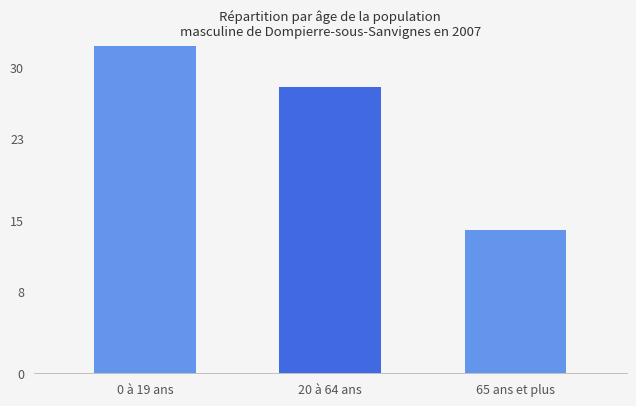

Where is the data nearest to the value 24?

20 à 64 ans